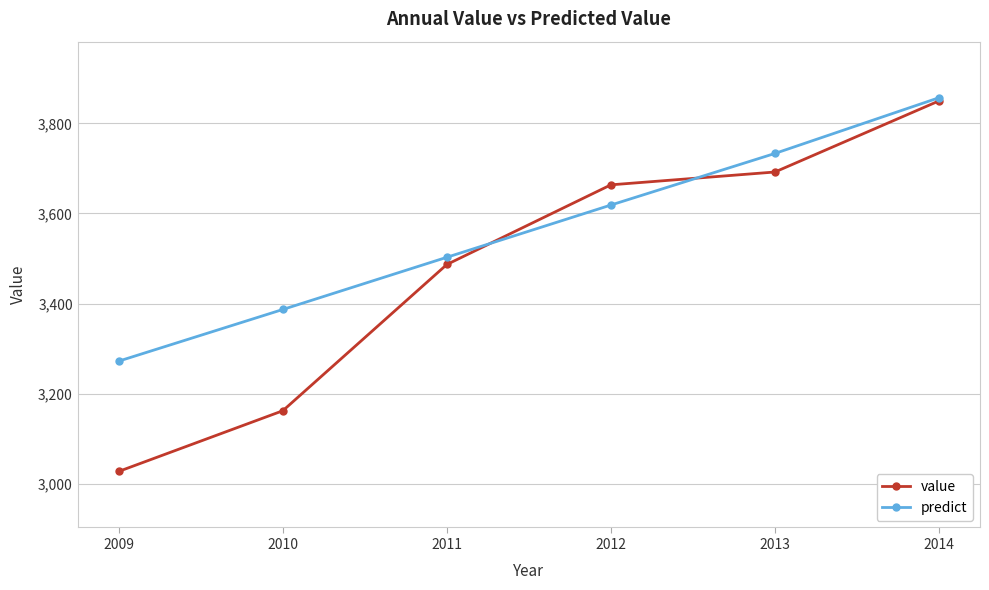

What is the total value across all series at 2012?

7282.3